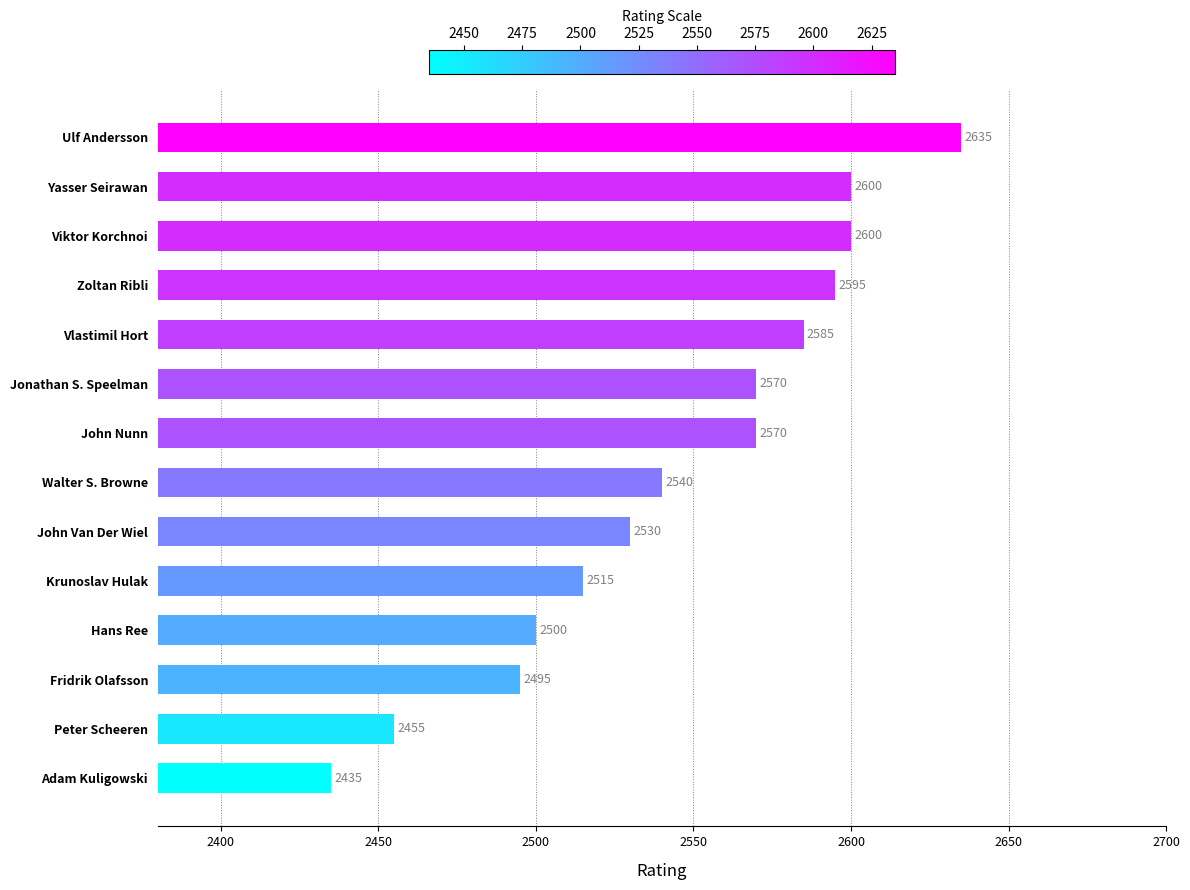

The chart shows a value of 2500 at Hans Ree. True or false?

True